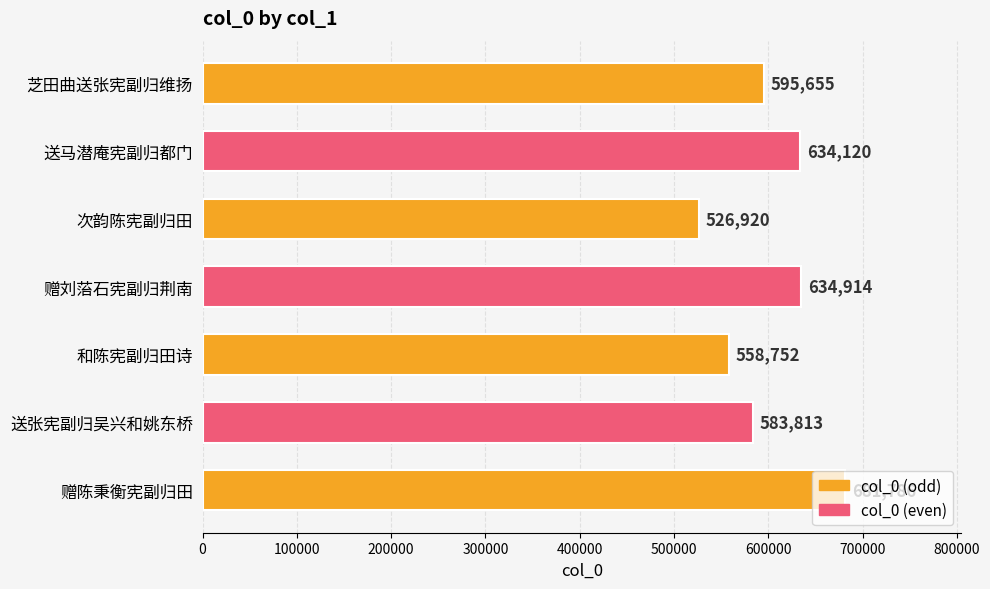

What is the sum of all values?

4215960